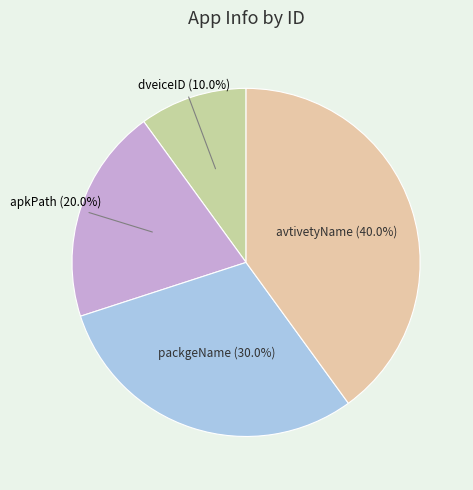

Which slice is the largest?

avtivetyName